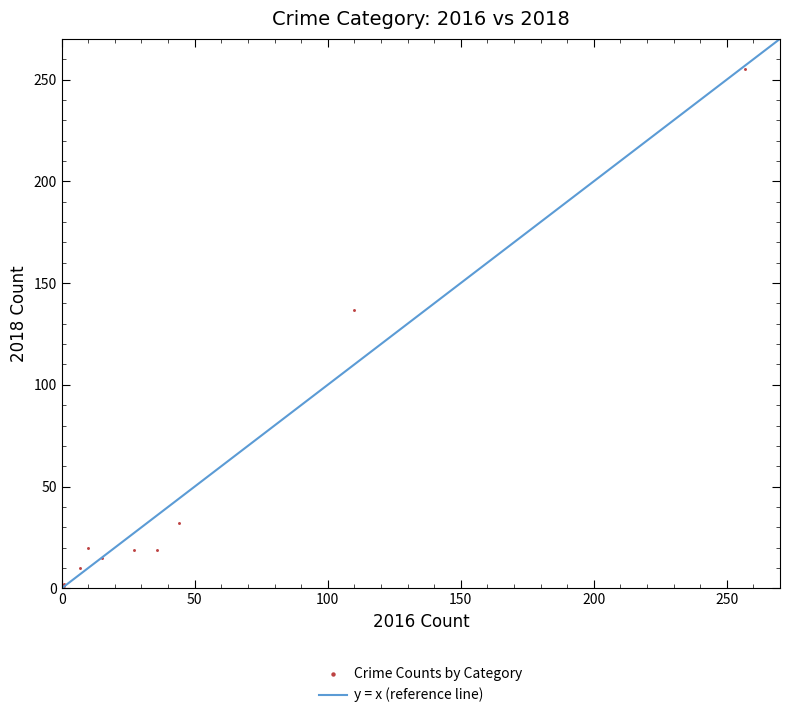

What Y value in the scatter plot is closest to 128?

137